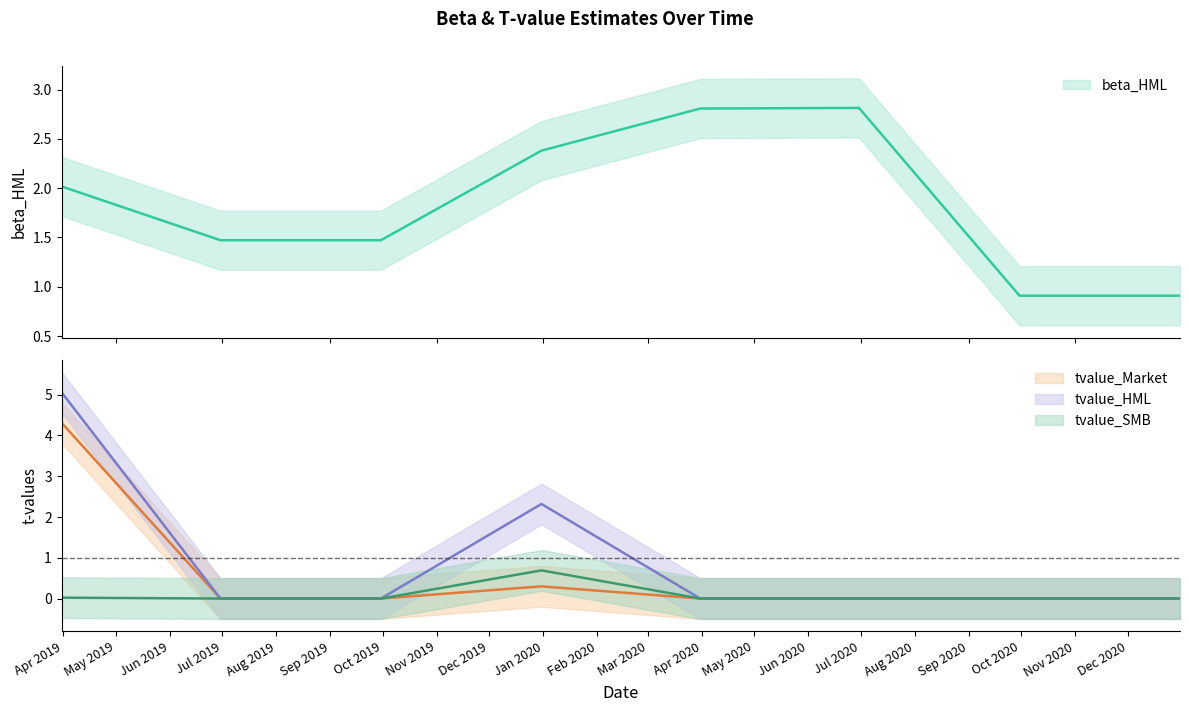

What is the label of the 8th point from the right?

2019-03-31